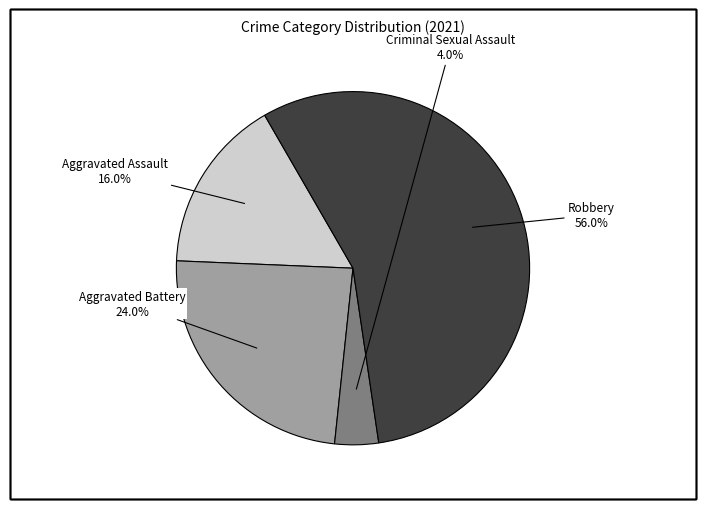

Is it true that Robbery is 45% of the pie?

False